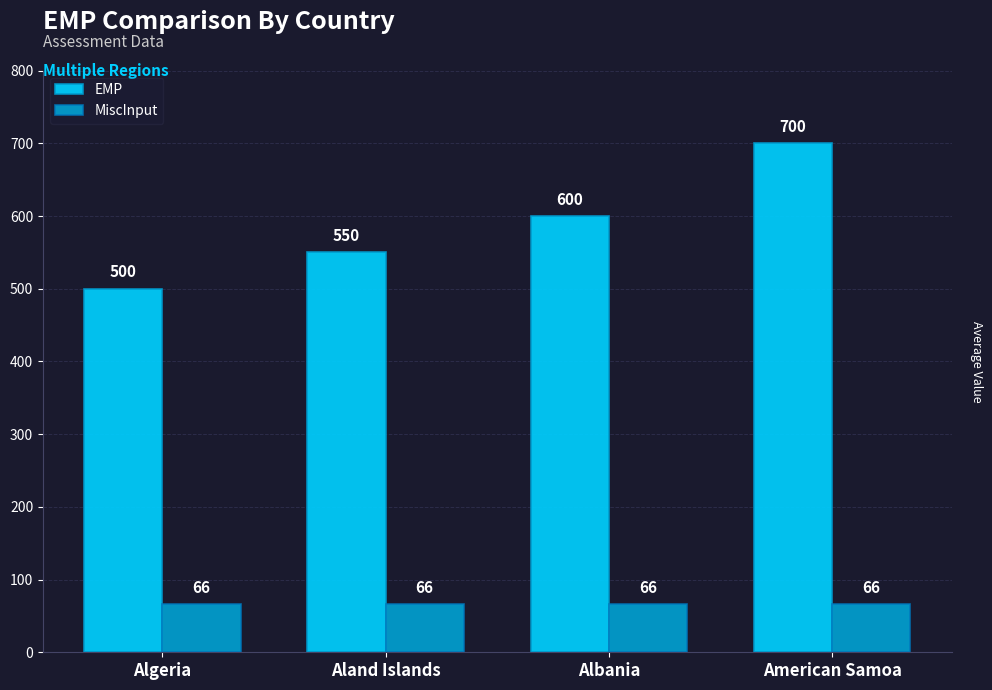

How many bars are there in total?

8